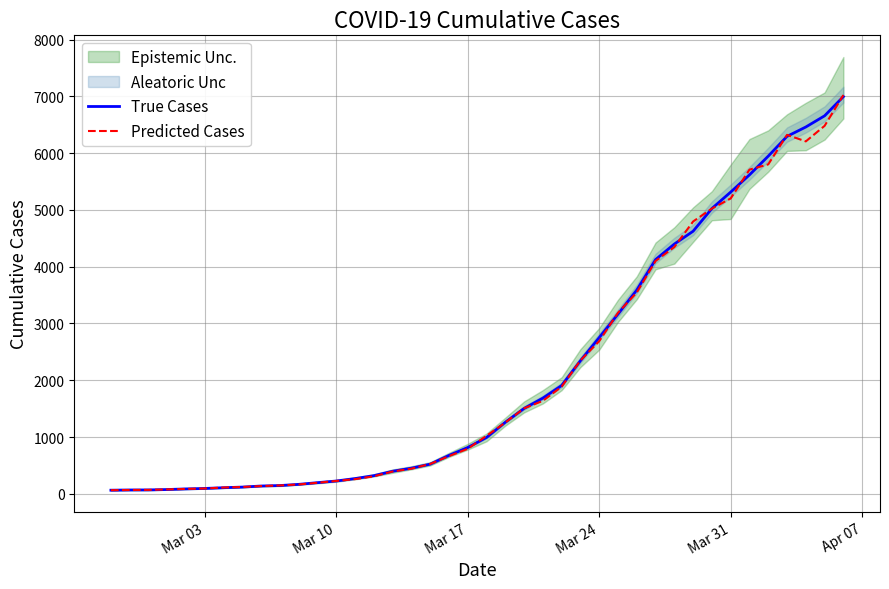

Rank the series by their average value, from highest to lowest.

True Cases, Predicted Cases